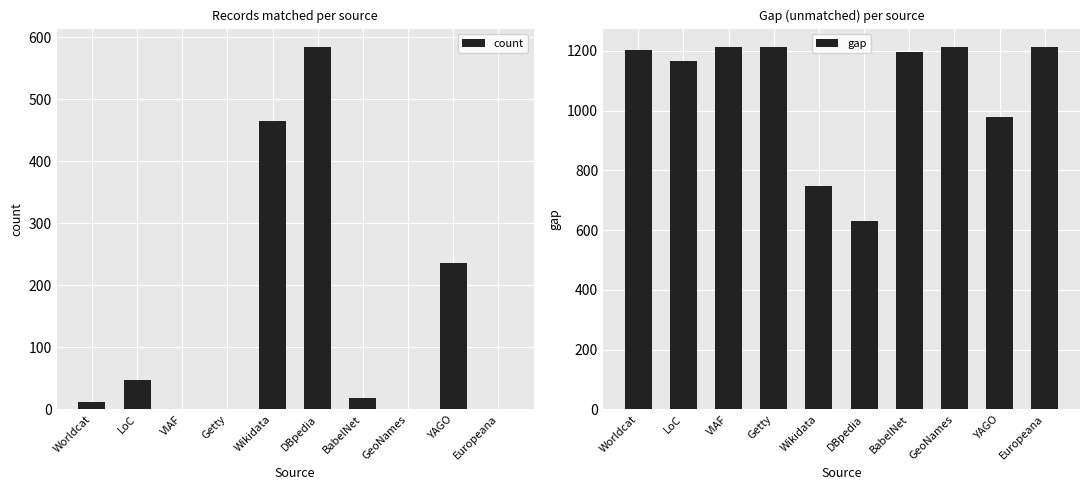

What are all the series names shown in the legend?

count, gap